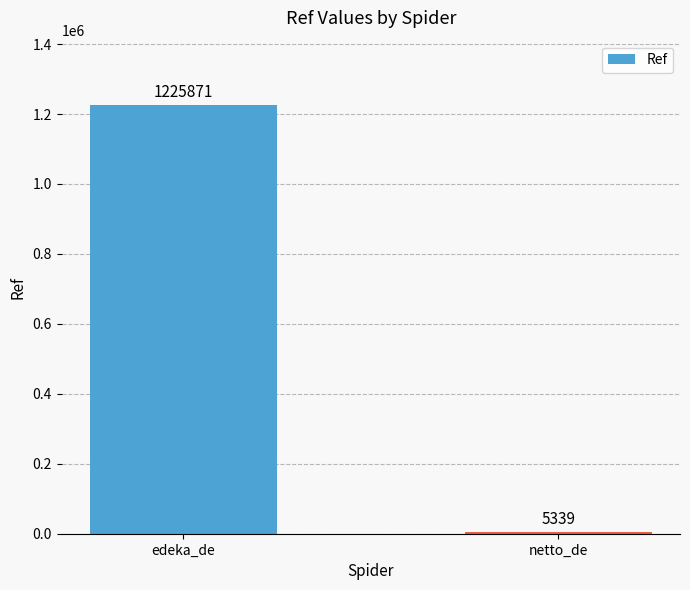

True or false: the data shows 5339 at netto_de.

True